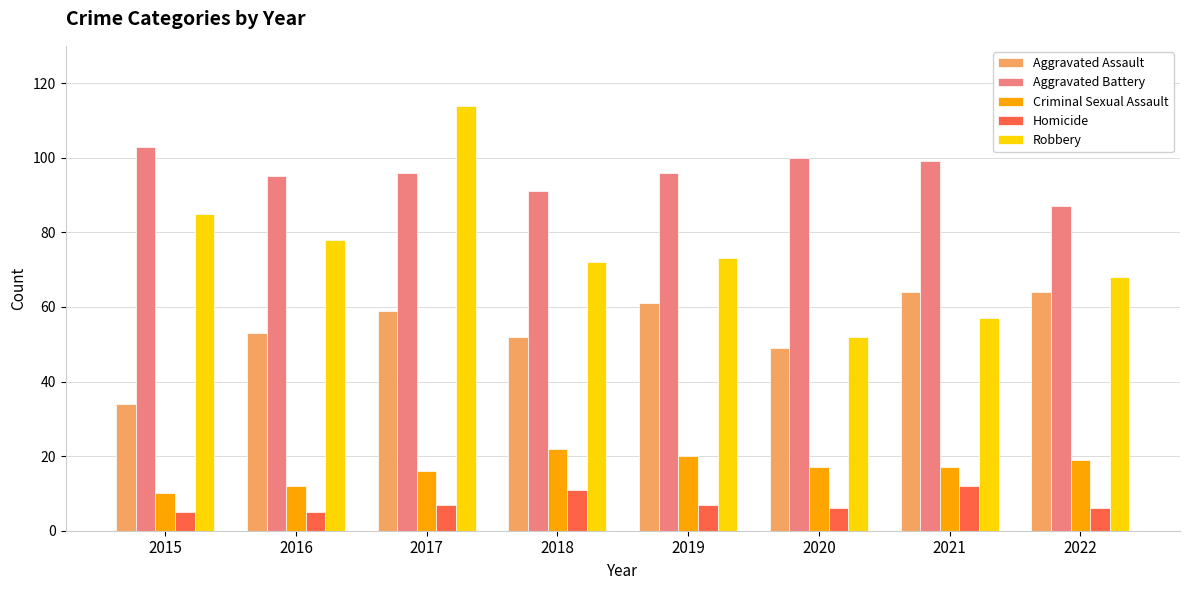

What is the total value across all series at 2018?

248